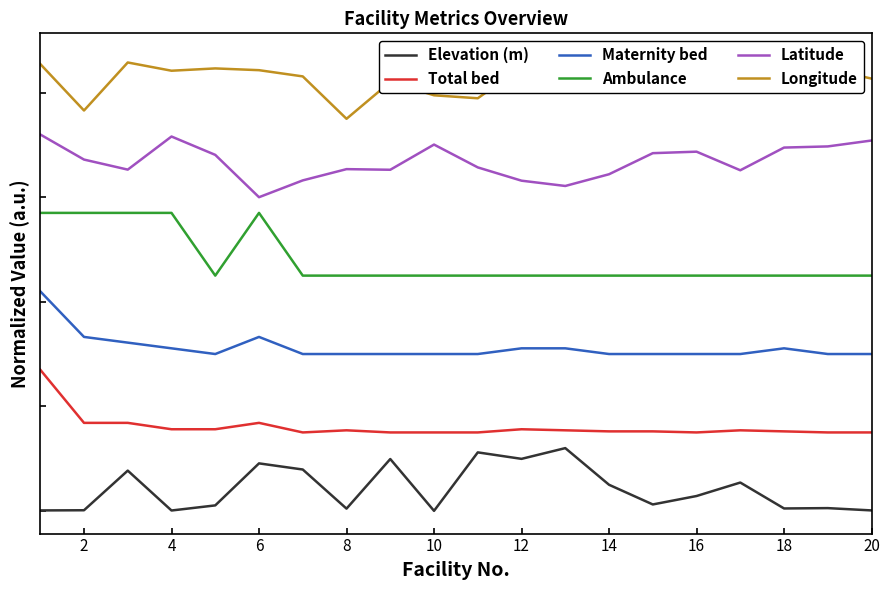

At which category does Maternity bed reach its first local valley?

8